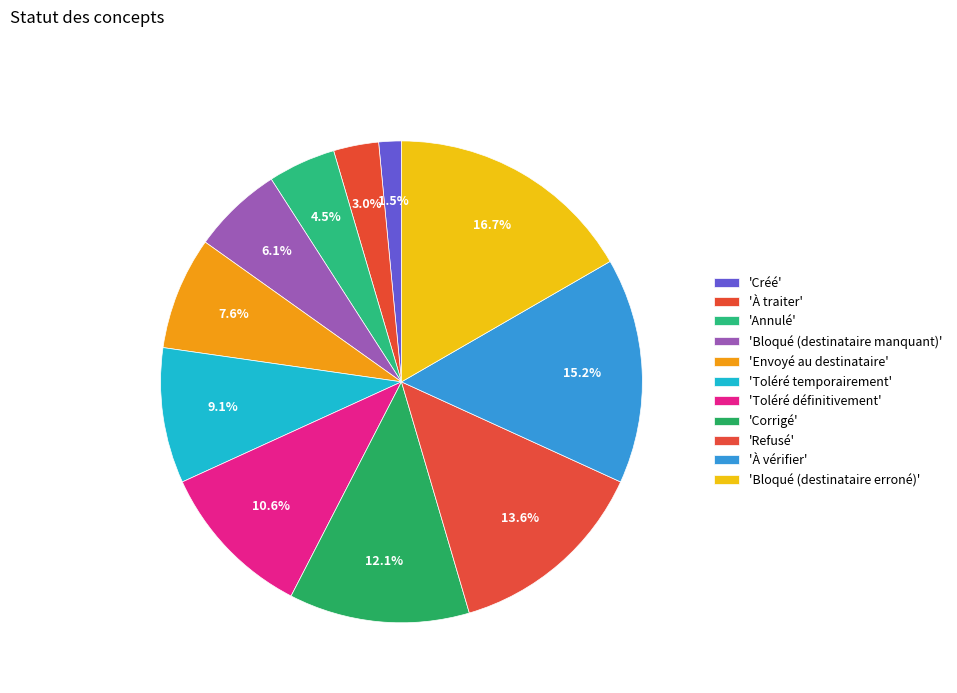

How many slices are in this pie chart?

11